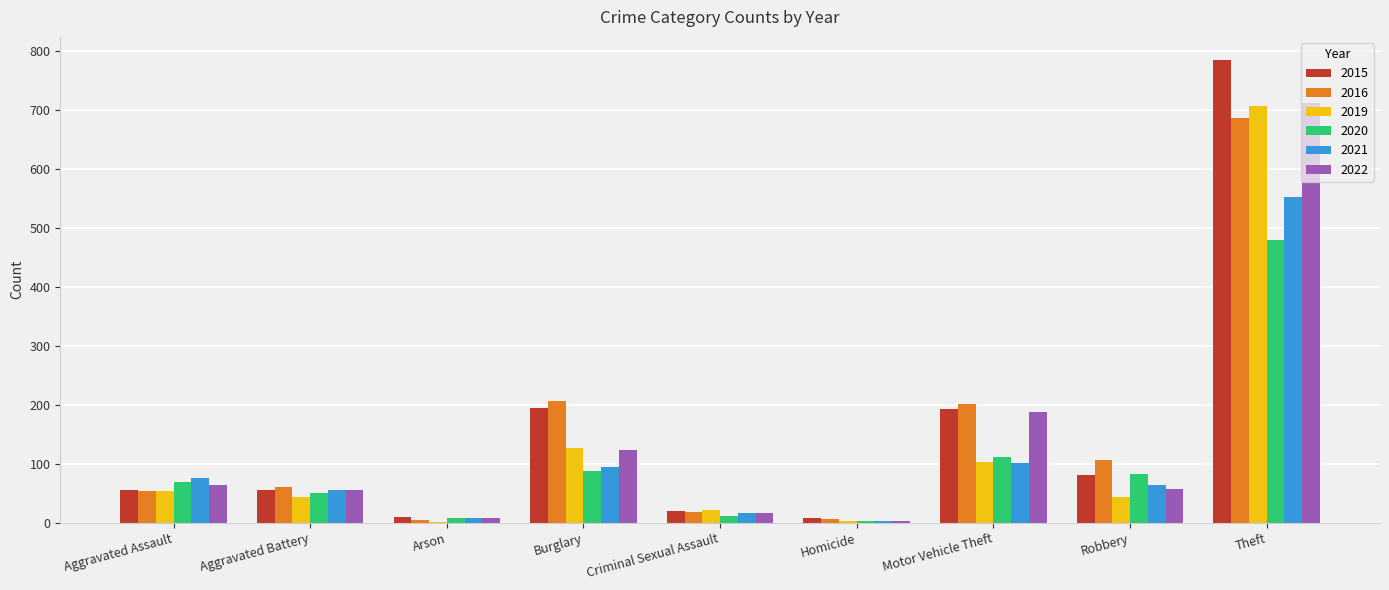

What is the sum of all 2015 values?

1401